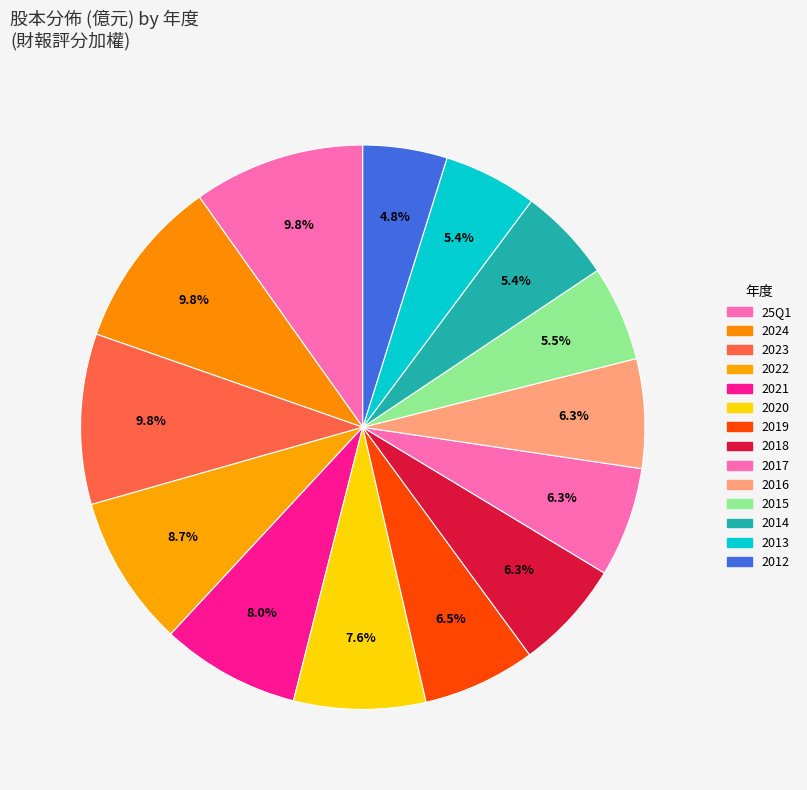

What percentage do 2016 and 25Q1 together represent?

16.1%